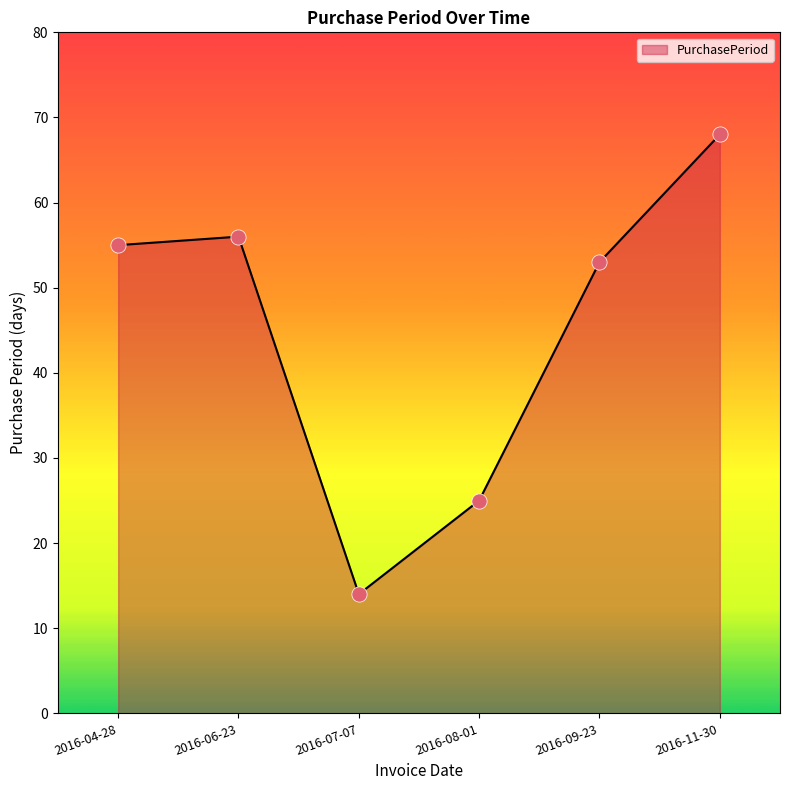

Approximately how many times larger is the value at 2016-04-28 compared to 2016-08-01?

2.2